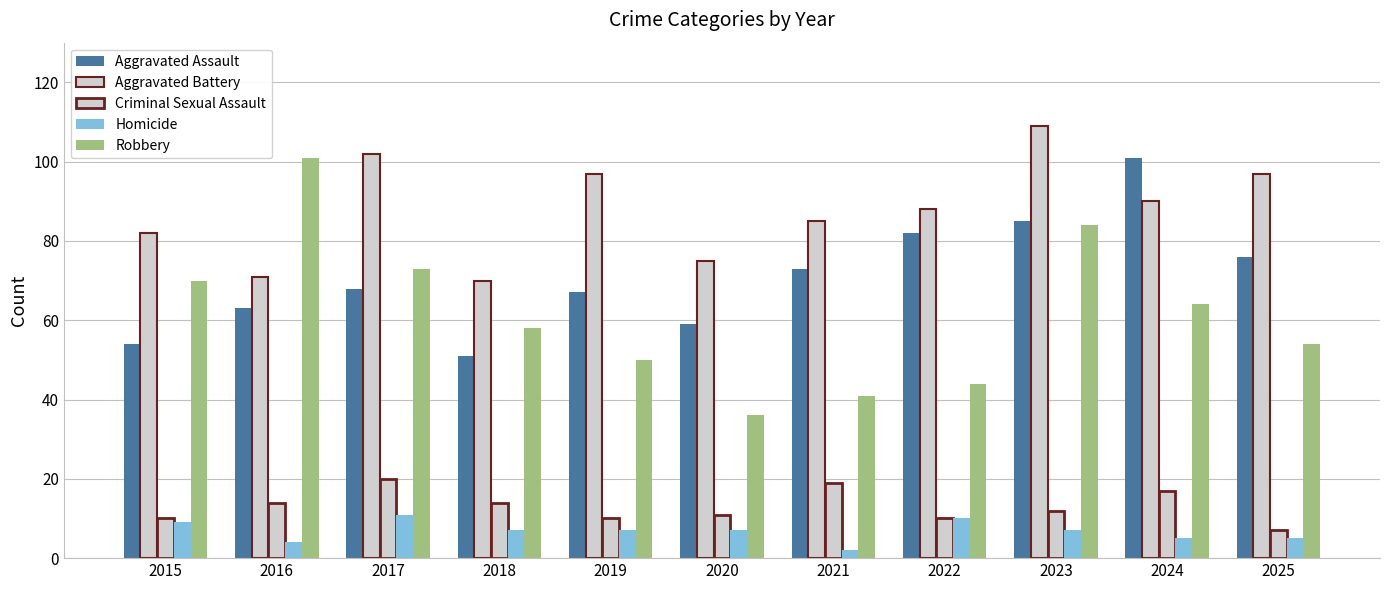

Rank the categories by Homicide value from highest to lowest.

2017, 2022, 2015, 2018, 2019, 2020, 2023, 2024, 2025, 2016, 2021